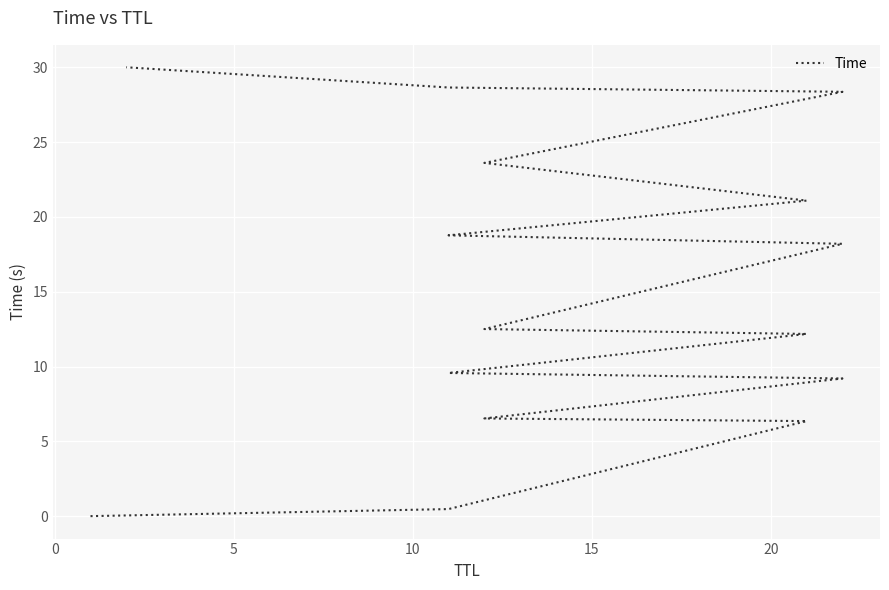

How many data points are above 12?

9